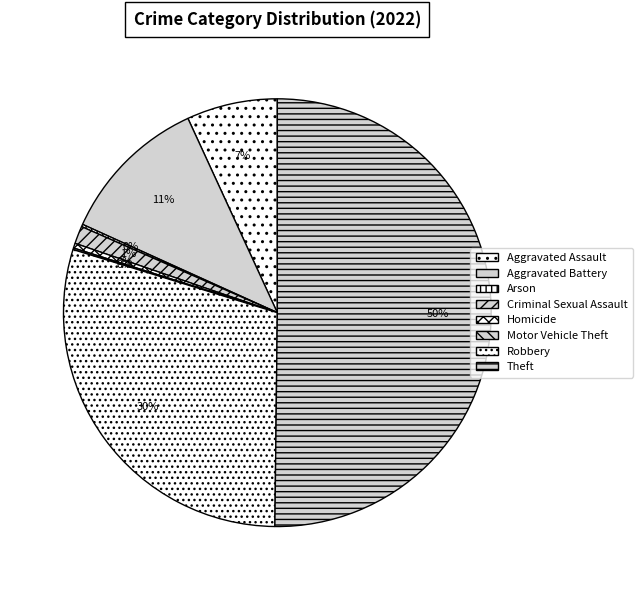

Count the number of slices in the pie.

8